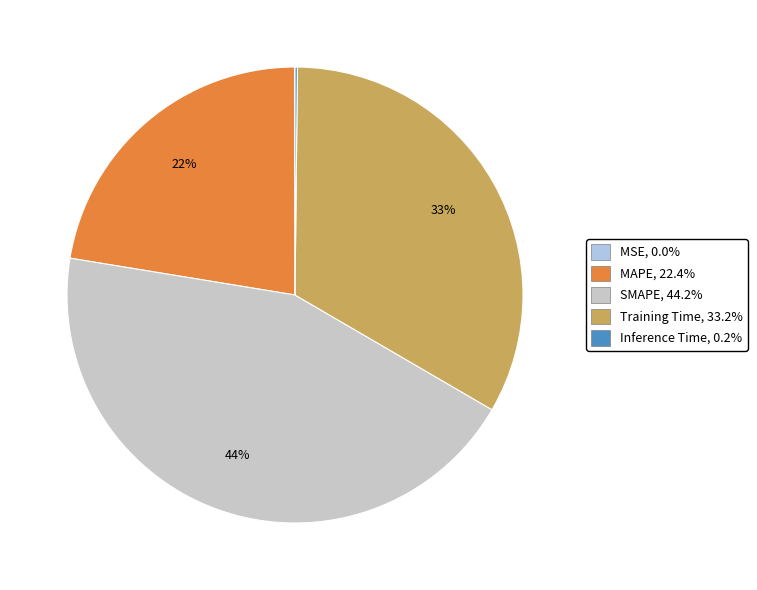

To the nearest percent, what is the average slice percentage?

20%